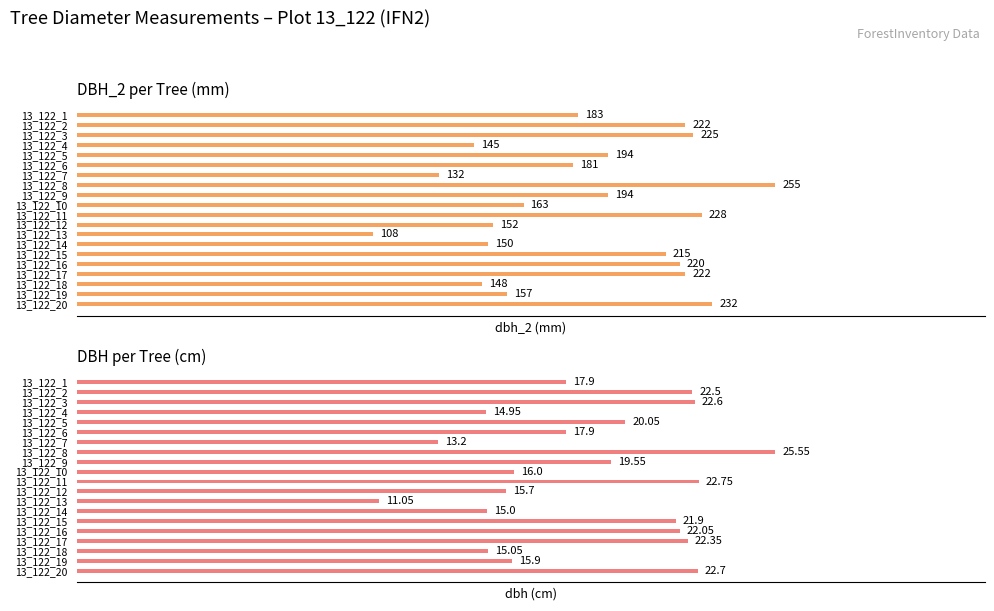

How many bars are there in each group?

2